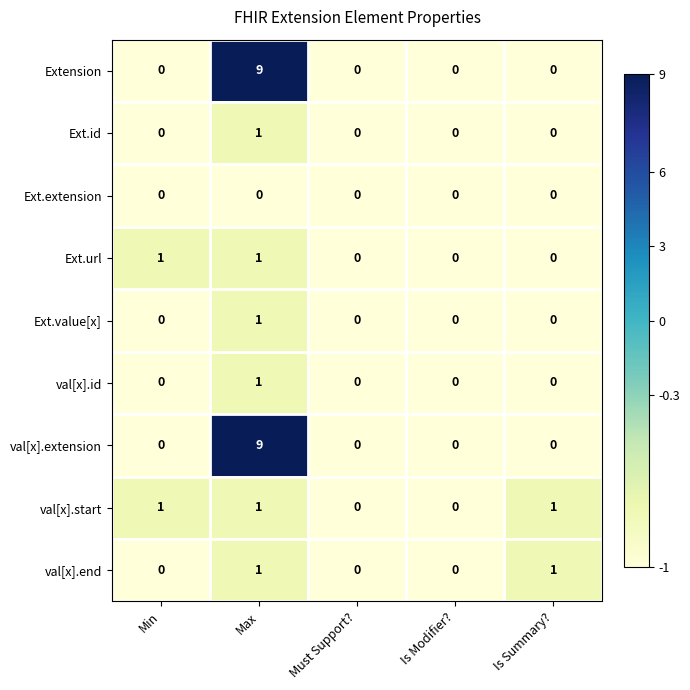

Count the val[x].extension values in the range 0 to 1.

4